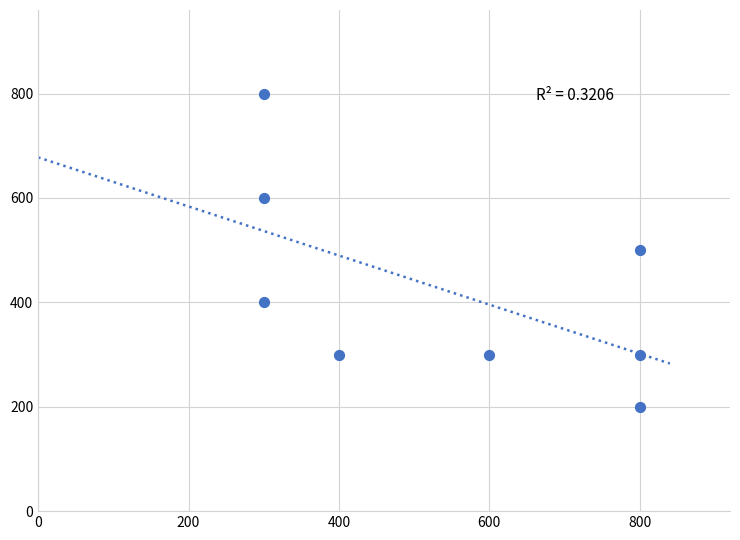

What is the range of Y values (max minus min)?

600